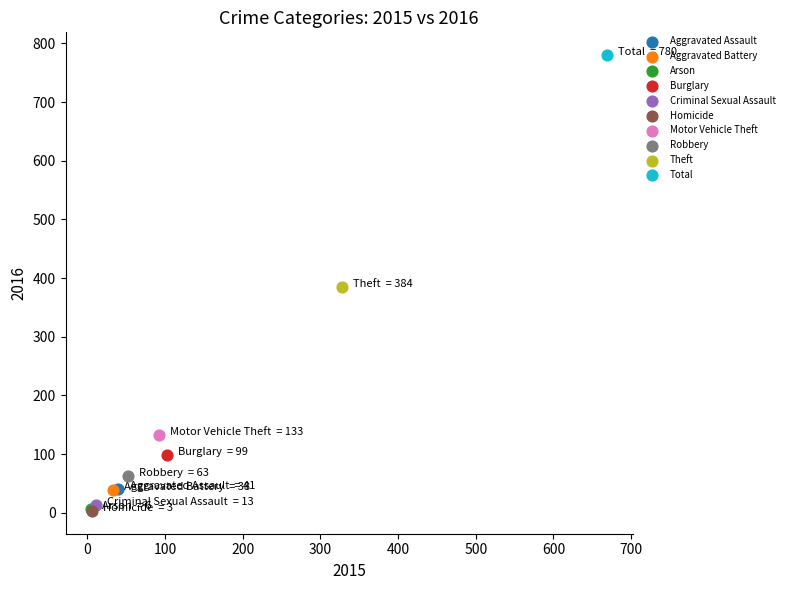

Which series reaches the maximum Y coordinate?

Total